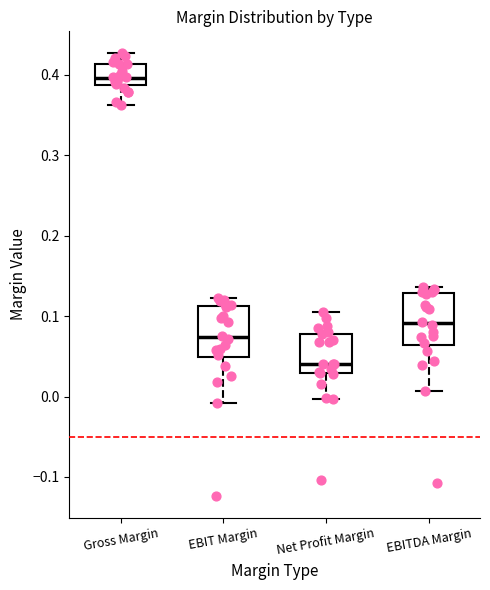

Reading left to right, read every box against the y-axis: the position of its median line, the range the box covers, and the ends of its whiskers. The values are not printed on the chart, so give them approximately, as read against the axis.

Gross Margin: median 0.40, box 0.39 to 0.41, whiskers 0.36 to 0.43
EBIT Margin: median 0.07, box 0.05 to 0.11, whiskers -0.01 to 0.12
Net Profit Margin: median 0.04, box 0.03 to 0.08, whiskers 0.00 to 0.11
EBITDA Margin: median 0.09, box 0.06 to 0.13, whiskers 0.01 to 0.14